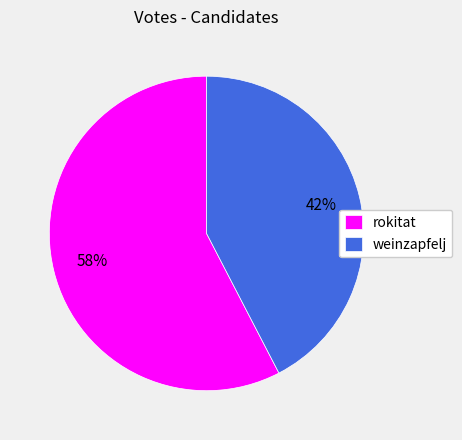

Rank the categories by value from highest to lowest.

rokitat, weinzapfelj